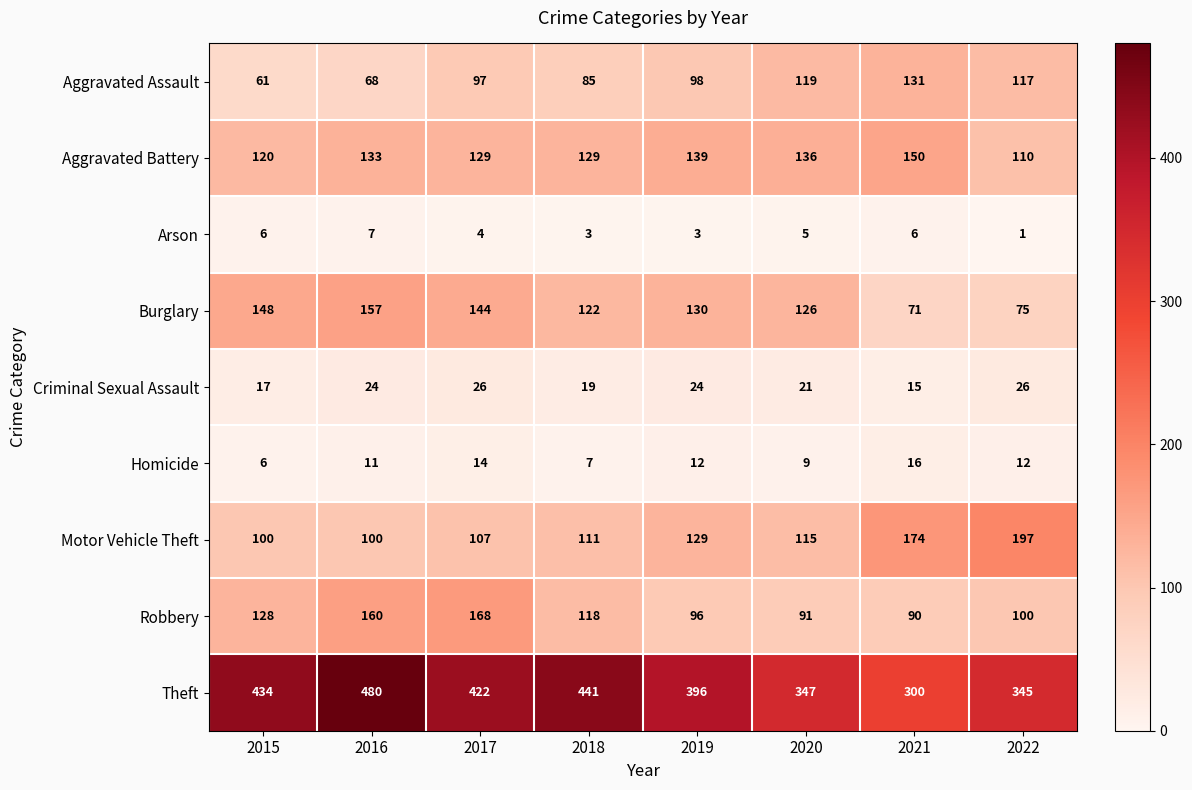

At which category is the sum across all series the highest?

2016